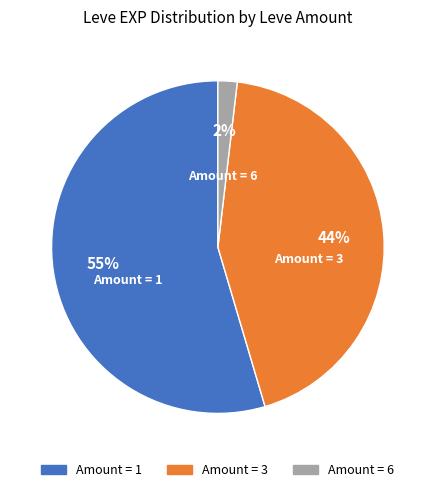

Does any single category account for the majority?

Yes